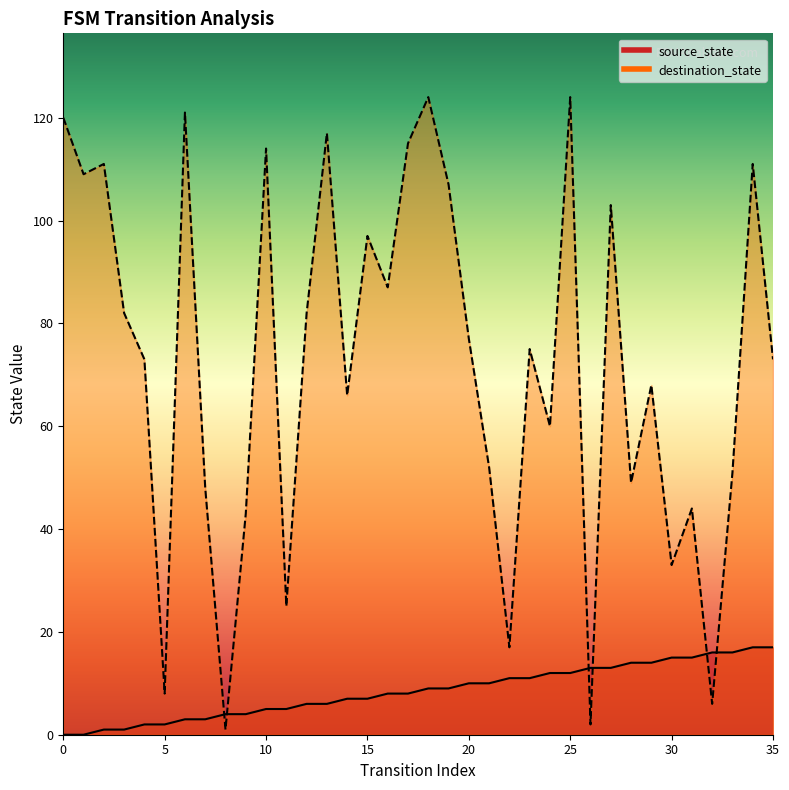

In destination_state, how many points are higher than both neighbors (excluding endpoints)?

12